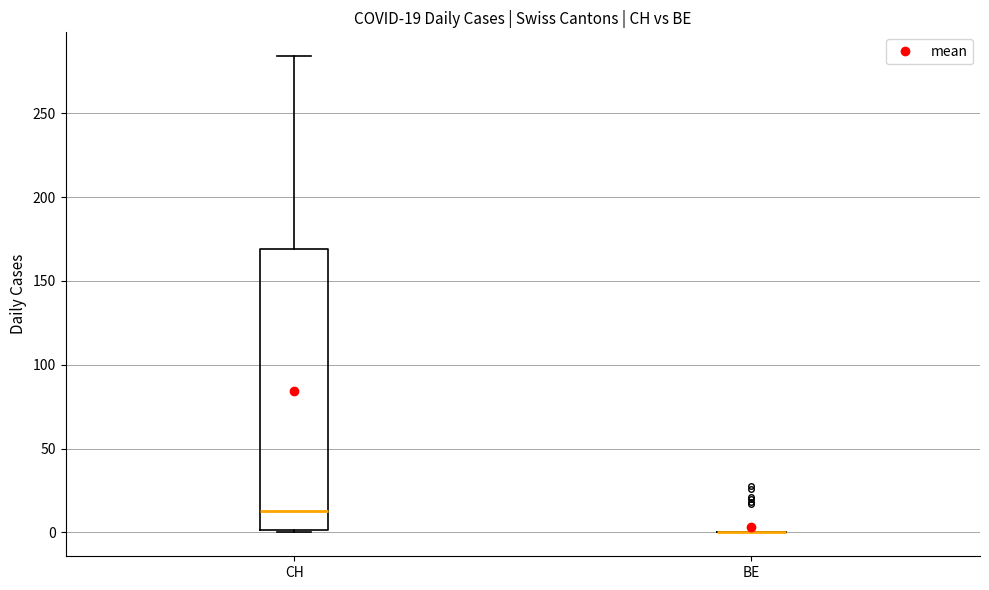

Which box is the tallest, from its lower edge to its upper edge?

CH